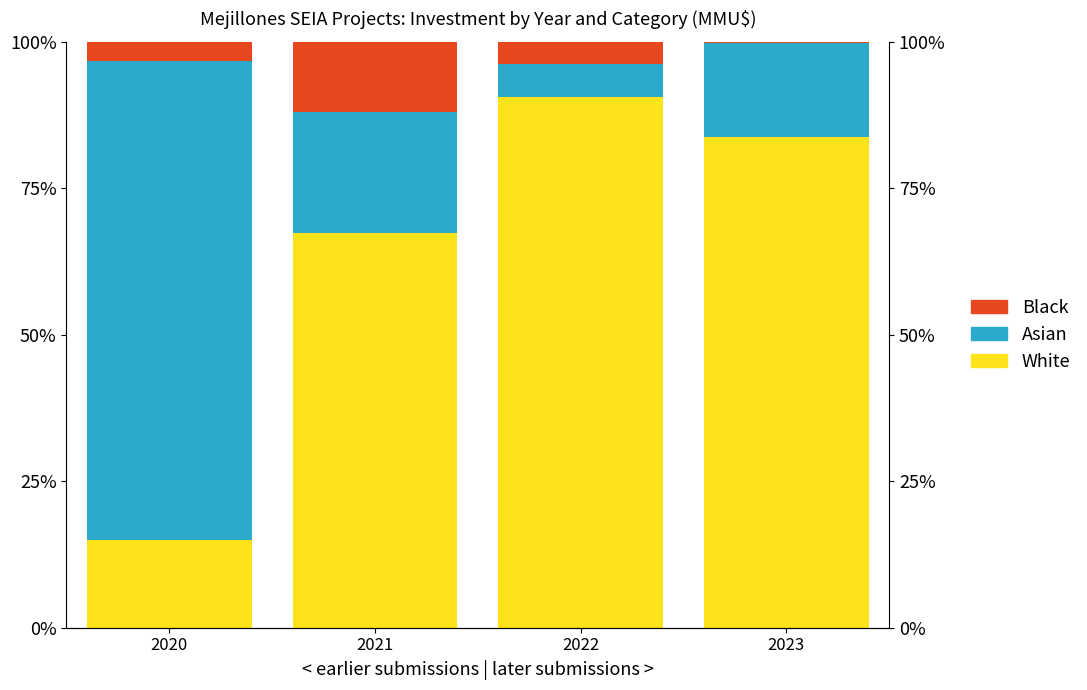

What is the sum of all White values?

256.8